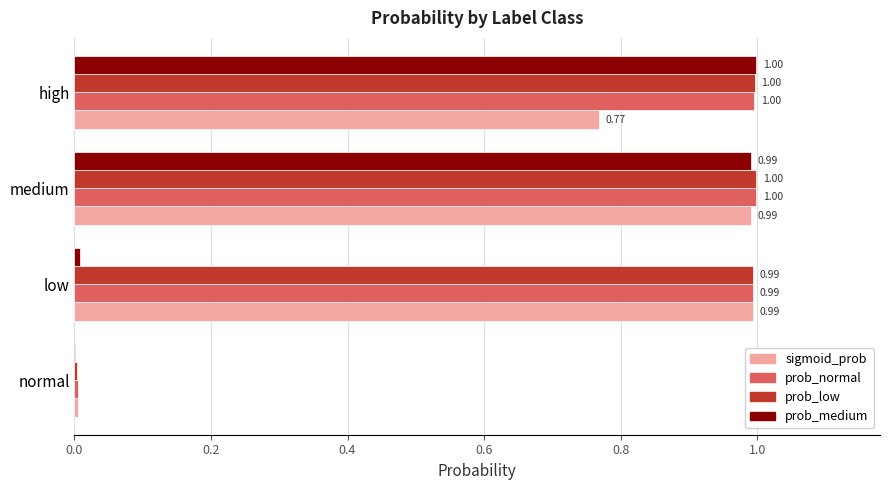

Is the value of prob_low at high greater than the value of prob_medium at low?

Yes